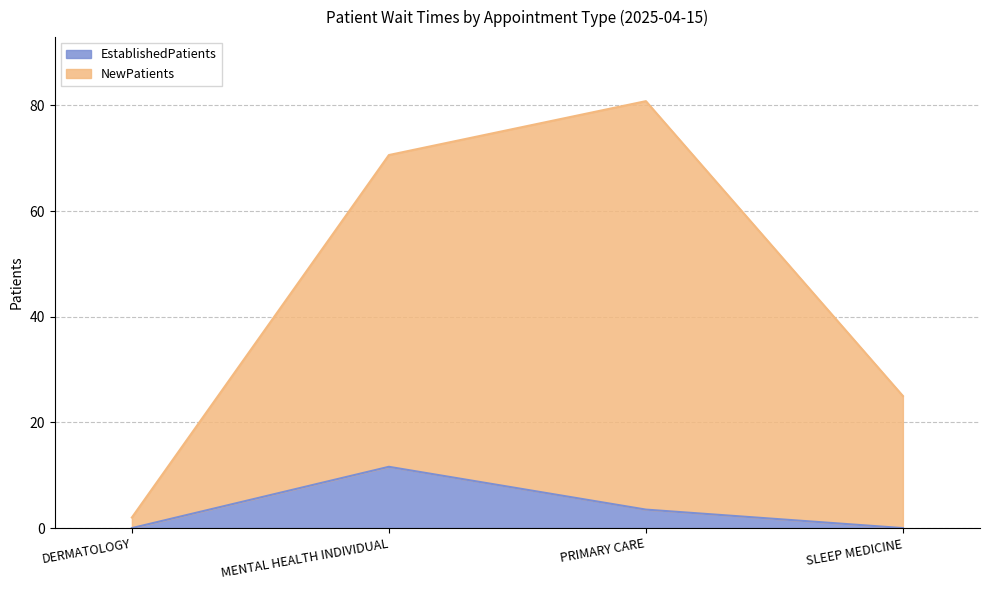

Where does the EstablishedPatients series first go above 3?

MENTAL HEALTH INDIVIDUAL